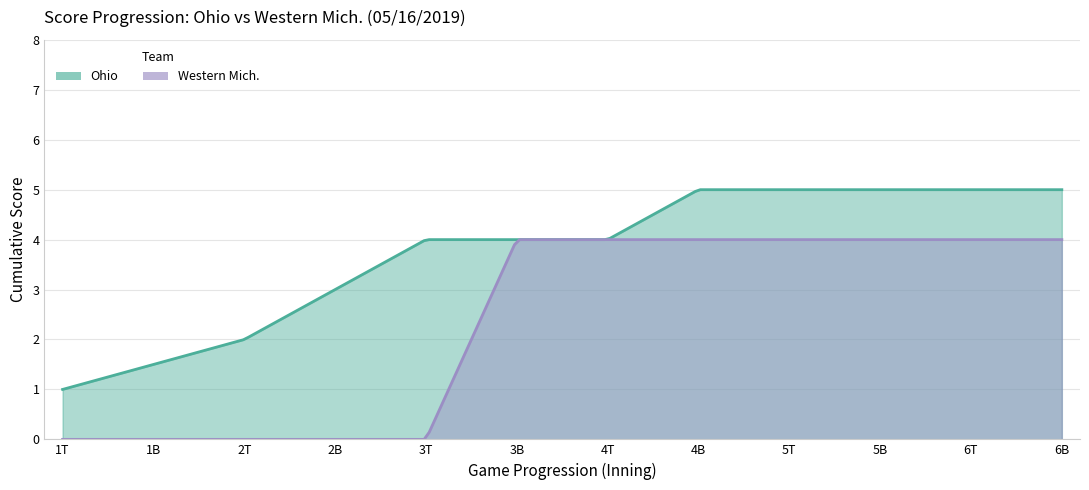

Reading left to right, list all the values displayed in this chart.

Ohio: 1	2	4	4	4	5	5	5	5	5
Western Mich.: 0	0	0	4	4	4	4	4	4	4